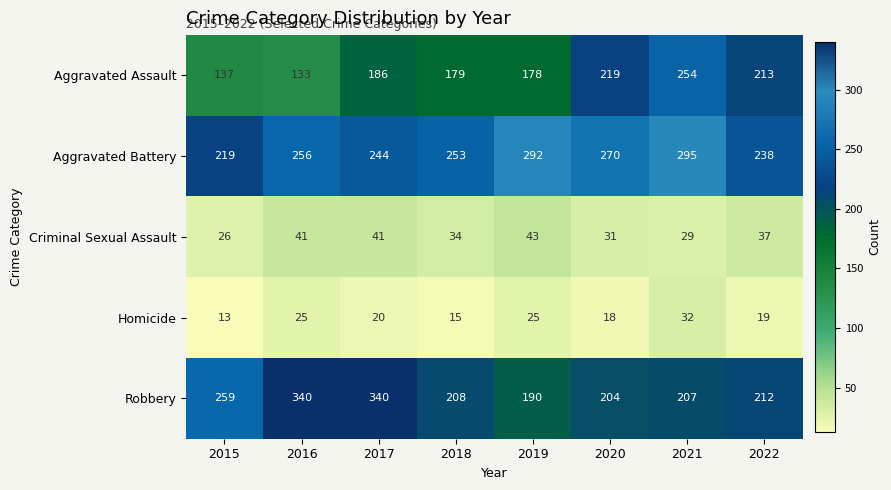

What is the difference between the maximum and minimum values in the Aggravated Assault series?

121